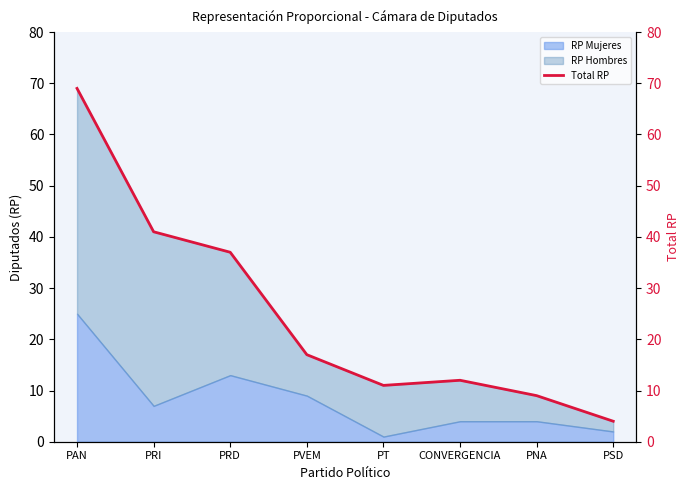

At which label does the data first exceed 17?

PAN